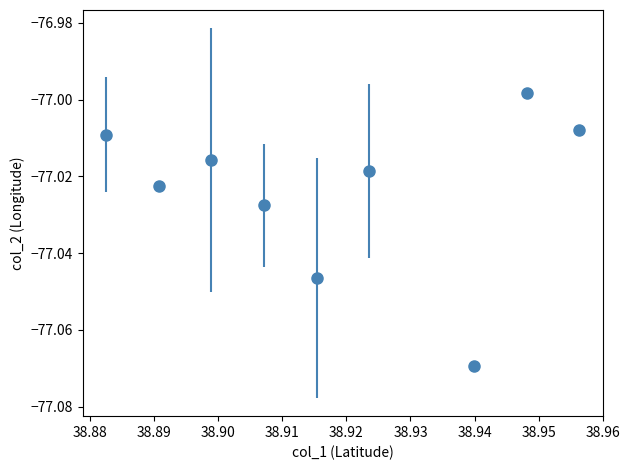

What is the sum of all values?

-693.2